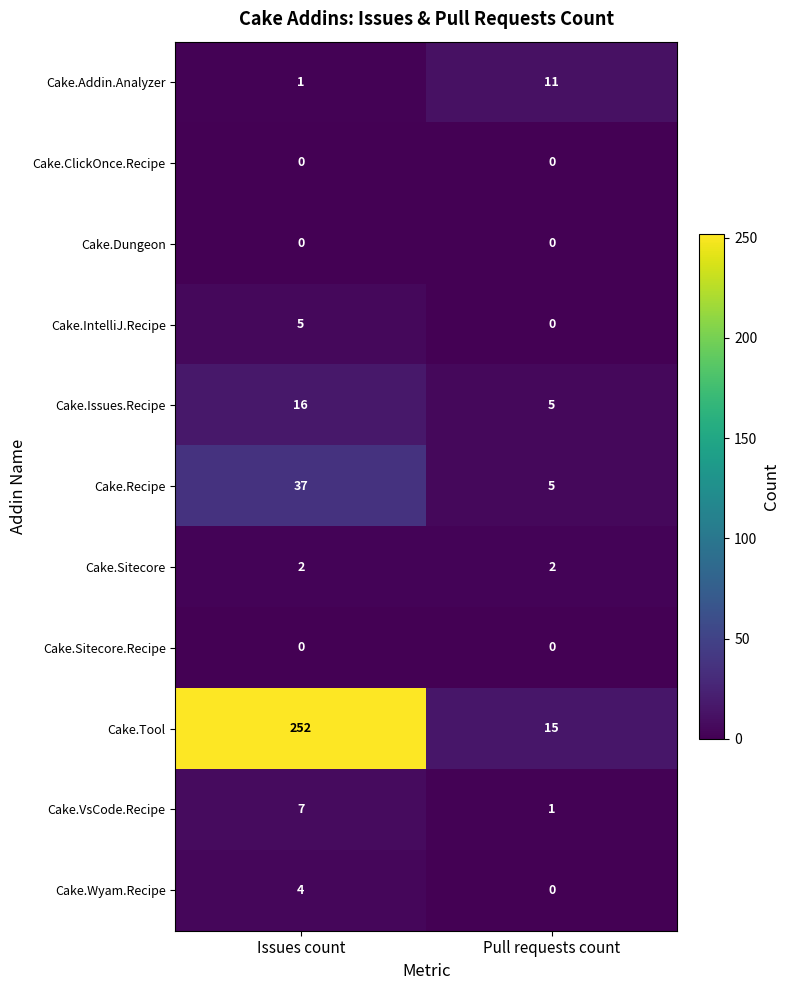

Is it true that Cake.IntelliJ.Recipe equals 3 at Issues count?

False